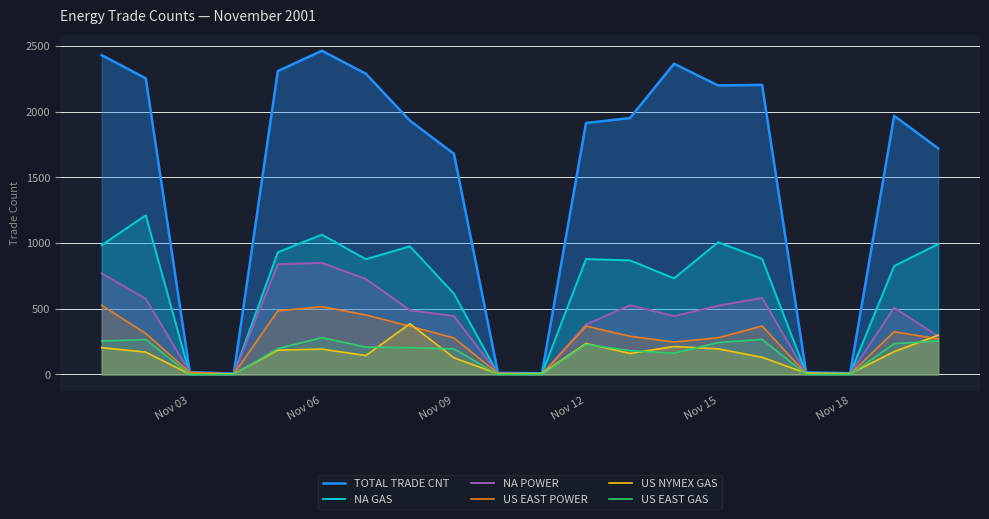

The NA POWER series shows 444 at Nov 09. True or false?

True